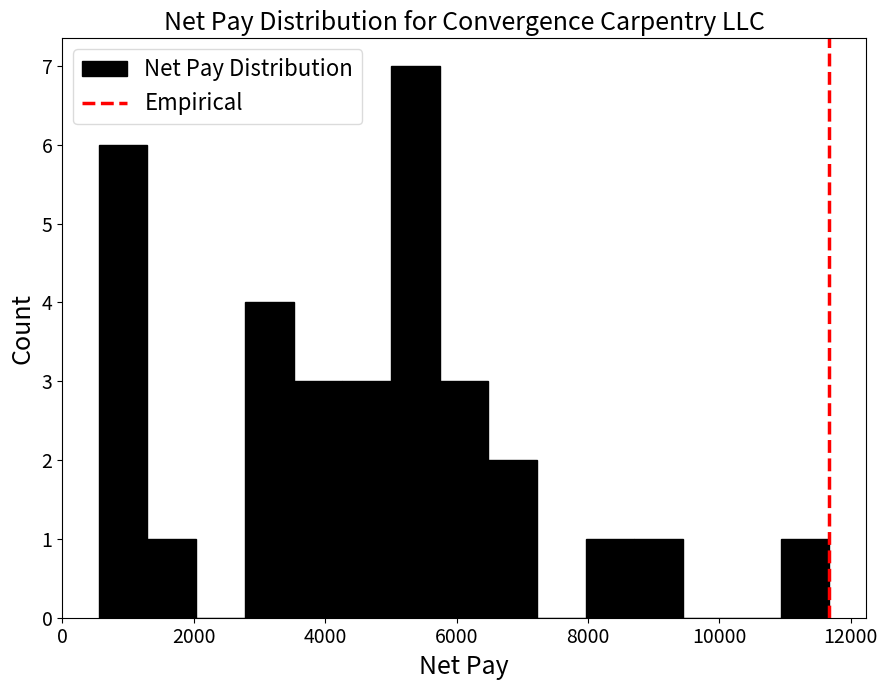

Read against the x-axis, roughly where is the centre of the tallest bar?

5400